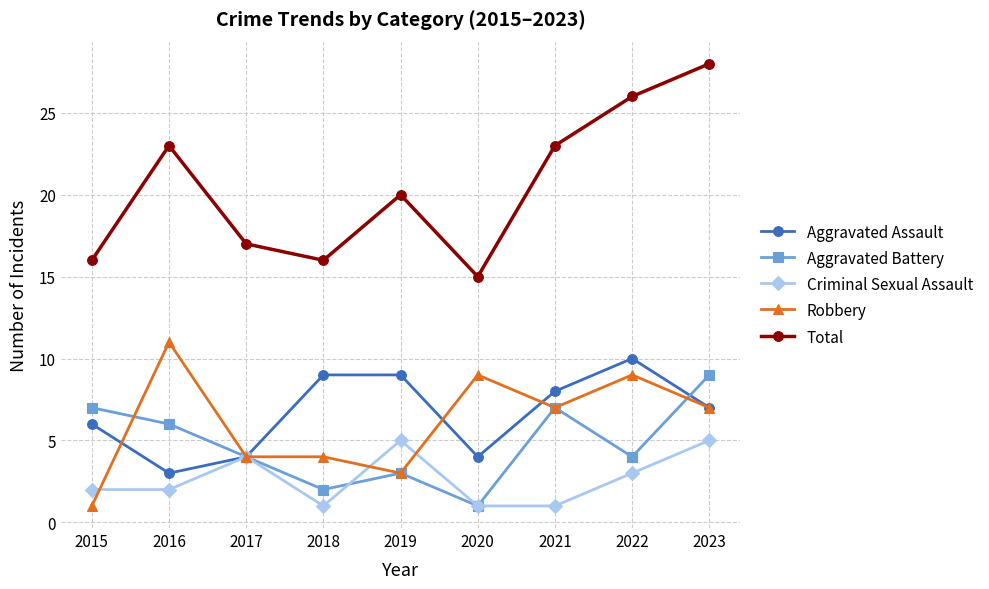

Is this an area chart (filled region under the line)?

No